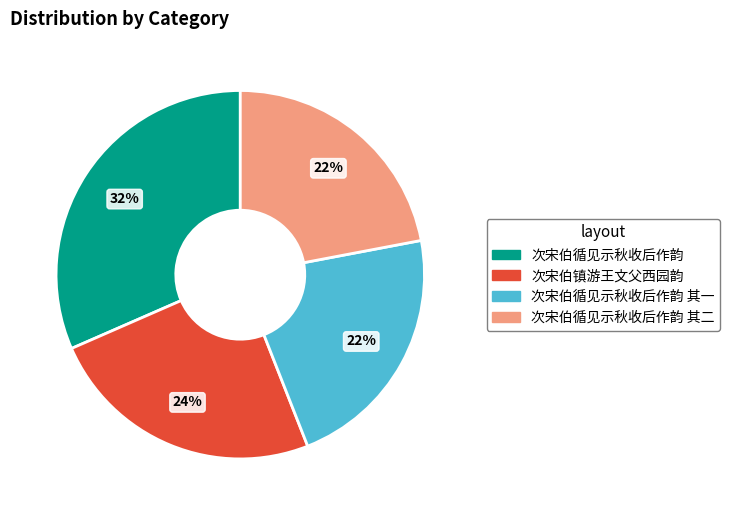

Does any single category account for the majority?

No